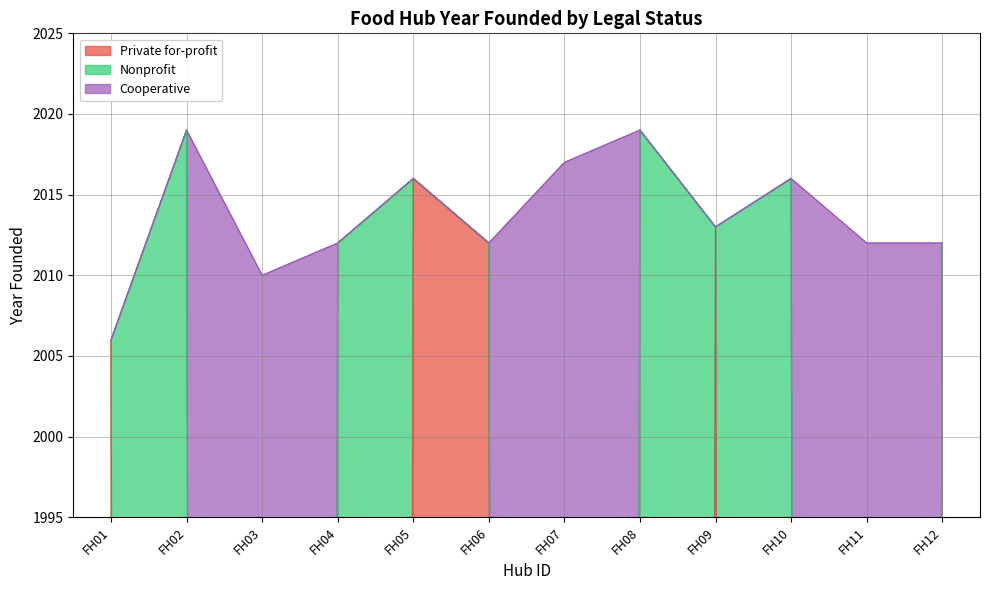

At FH07, list the series in order from largest to smallest.

Private for-profit, Cooperative